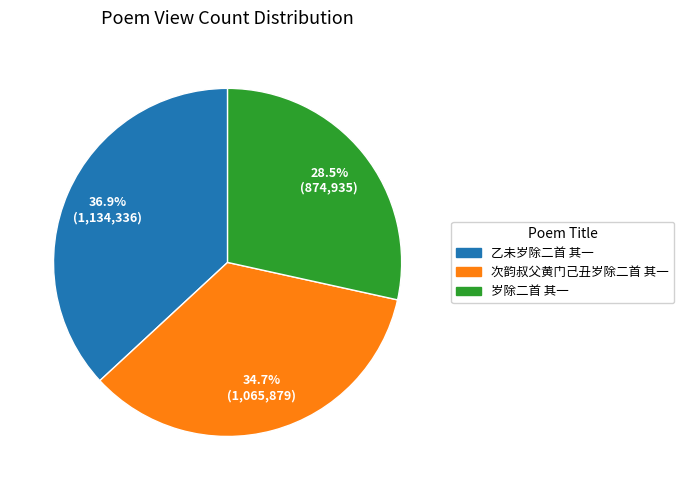

Which category has the biggest portion of the pie?

乙未岁除二首 其一